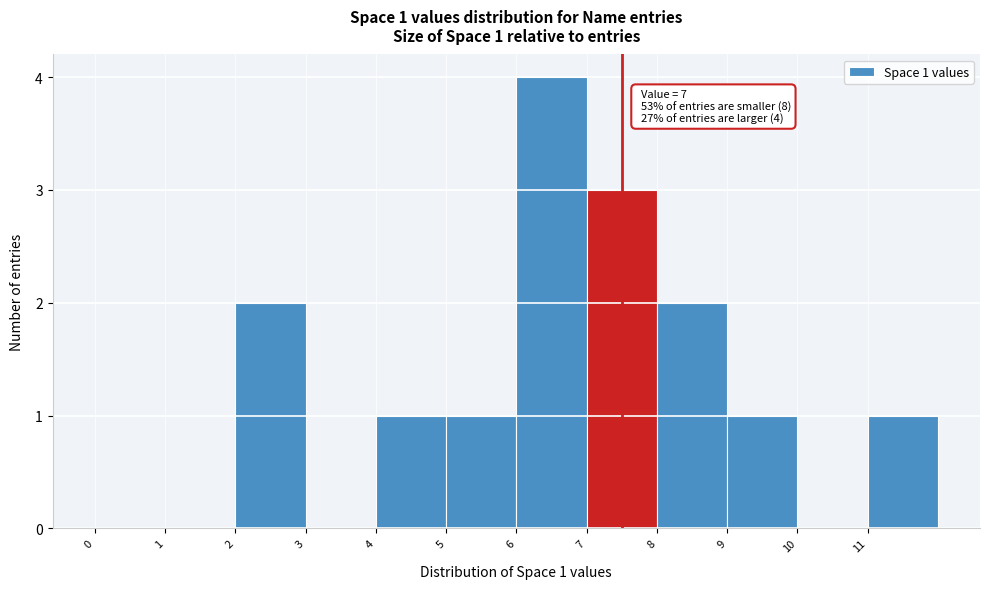

Over which range of the x-axis is the bar tallest?

6 to 7